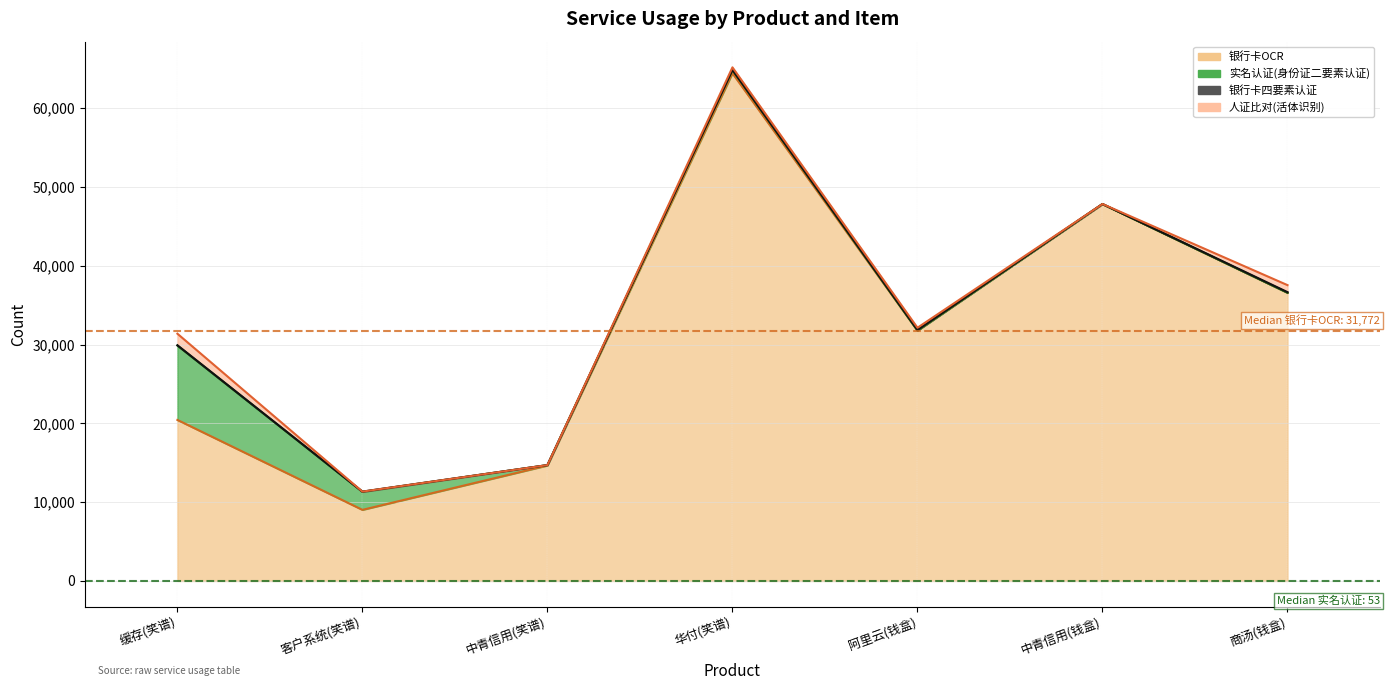

Between which two adjacent categories do 银行卡四要素认证 and 人证比对(活体识别) first intersect?

缓存(笑谱) and 客户系统(笑谱)